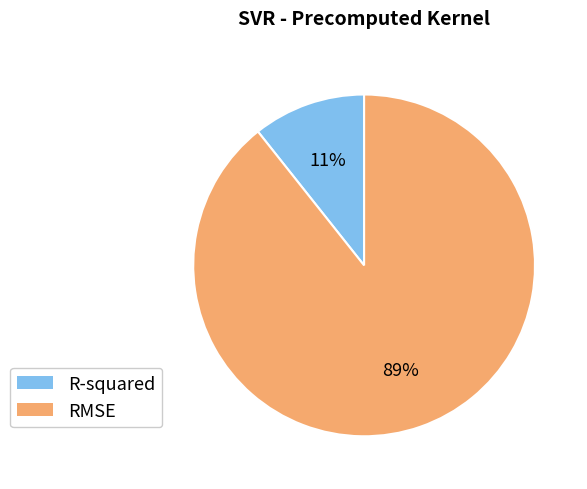

What percentage is the RMSE slice, to the nearest percent?

89%